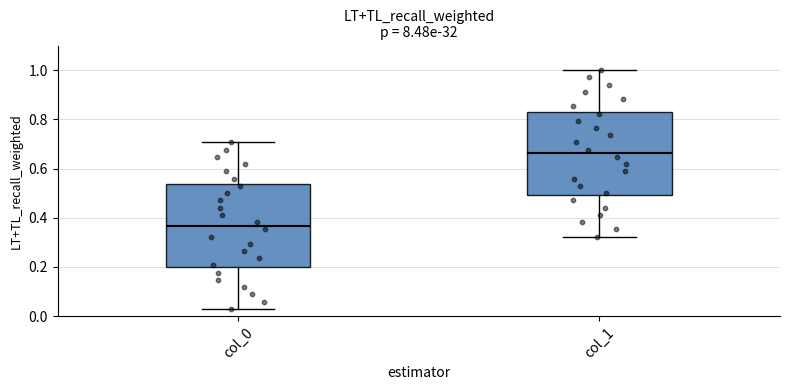

Reading left to right, transcribe this box plot: for each box, give where its median line is, the range the box spans, and where its two whiskers end, as read against the y-axis. The values are not printed on the chart, so give them approximately, as read against the axis.

col_0: median 0.36, box 0.20 to 0.54, whiskers 0.02 to 0.70
col_1: median 0.66, box 0.50 to 0.84, whiskers 0.32 to 1.00